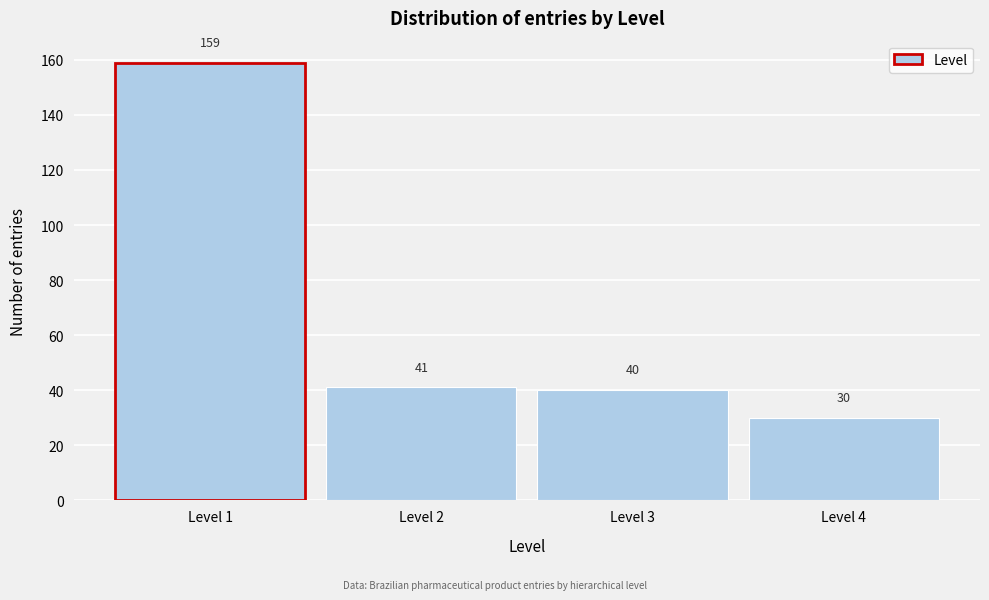

Reading left to right, transcribe this chart: for each bar, give the range it covers on the x-axis and its height.

0.5 to 1.5: 159
1.5 to 2.5: 41
2.5 to 3.5: 40
3.5 to 4.5: 30